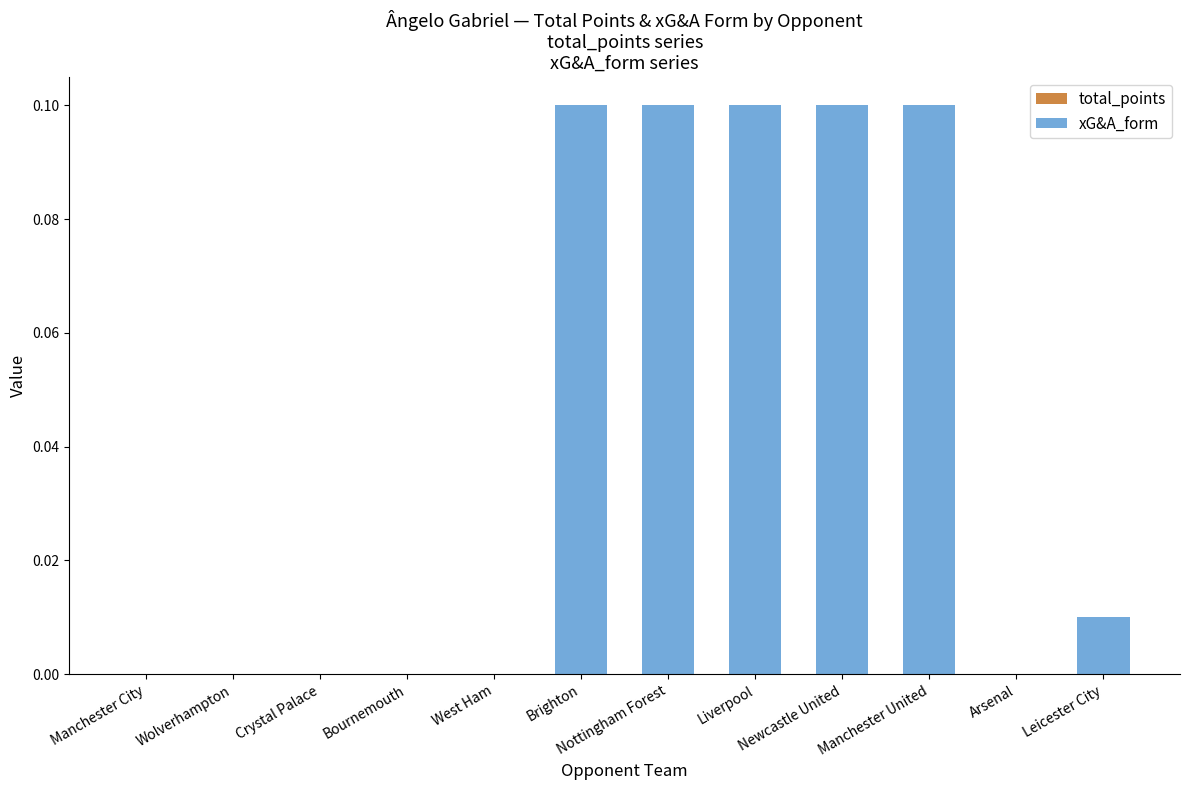

What is the sum of all values?

0.5